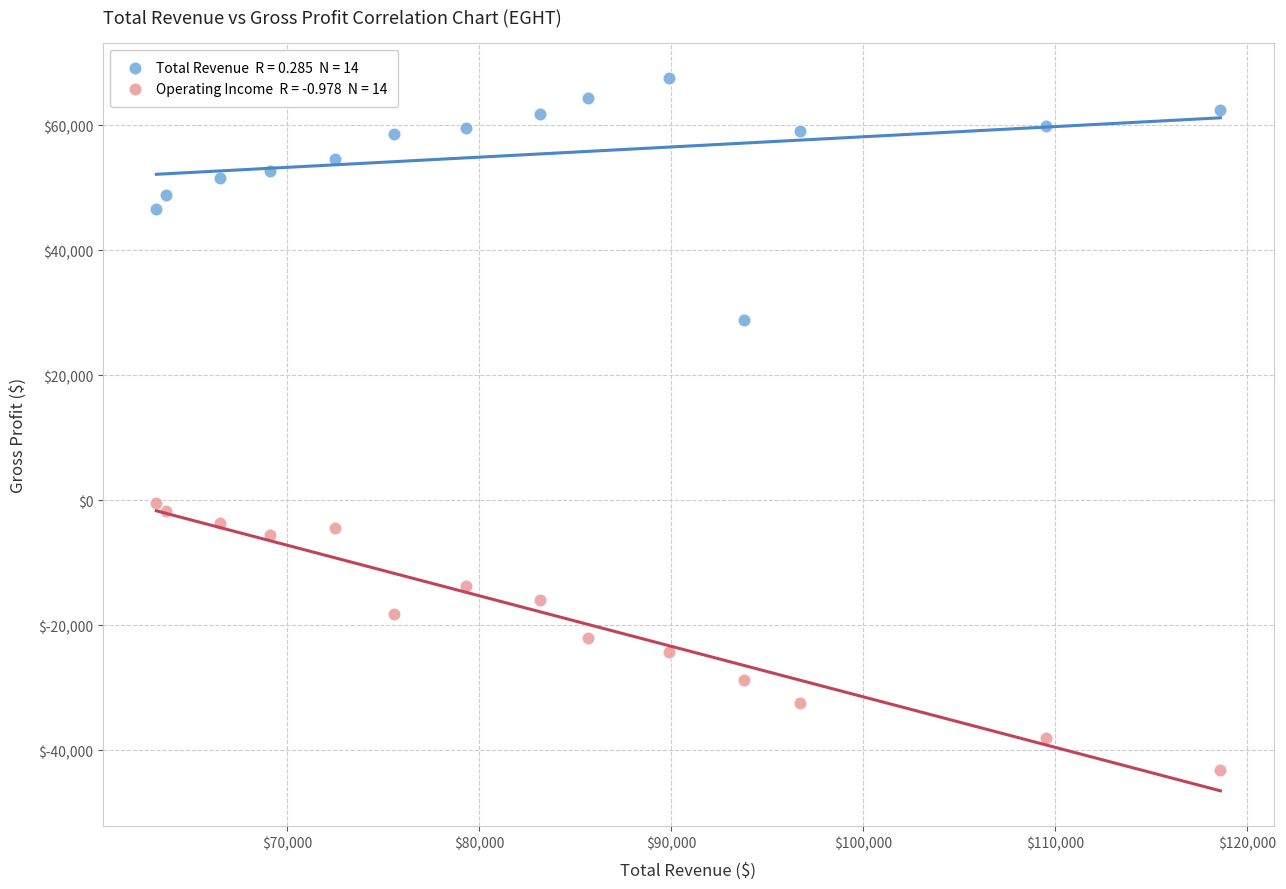

Across all data points, what is the range of X values (max minus min)?

55400